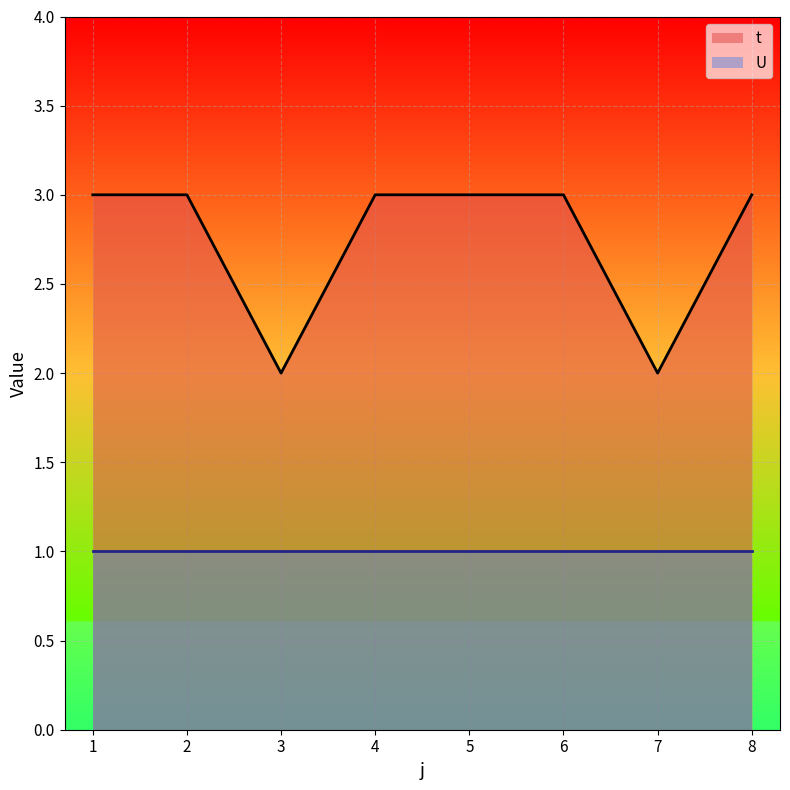

How many lines are shown in the chart?

2